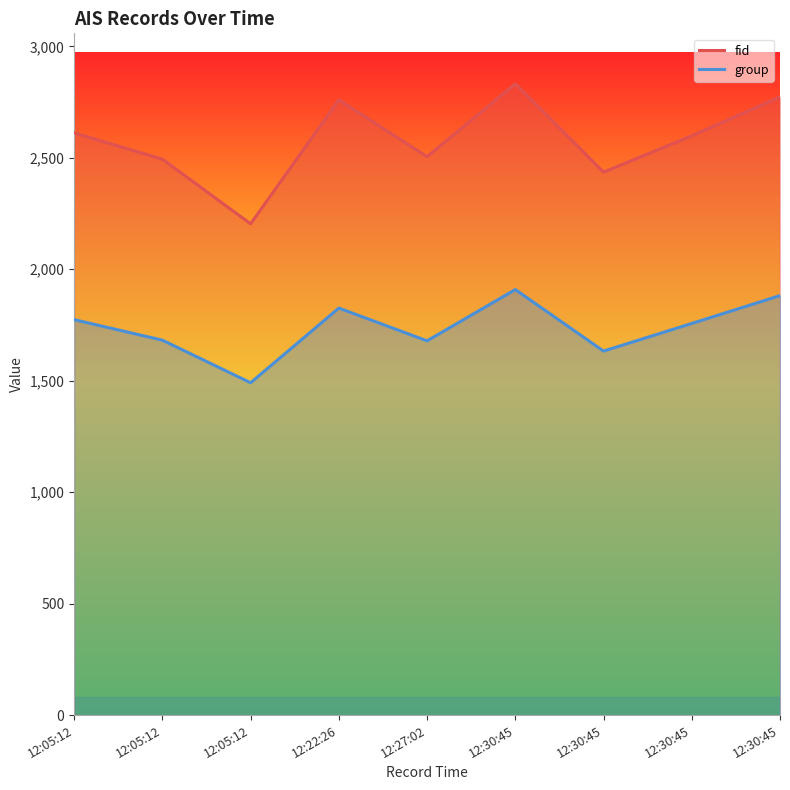

The group series shows 1679 at 12:27:02. True or false?

True